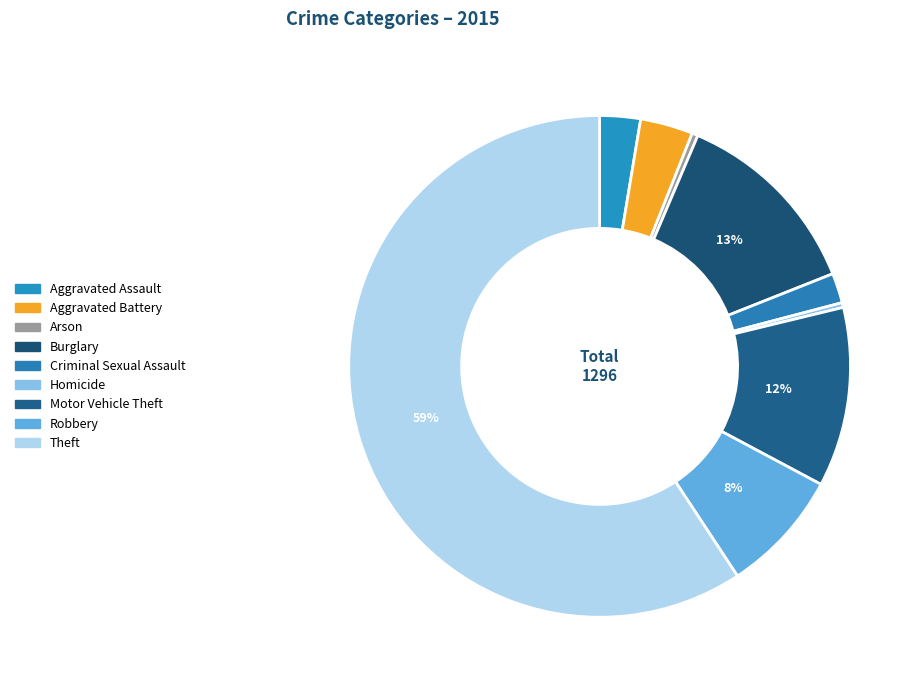

Rank the categories by value from highest to lowest.

Theft, Burglary, Motor Vehicle Theft, Robbery, Aggravated Battery, Aggravated Assault, Criminal Sexual Assault, Arson, Homicide